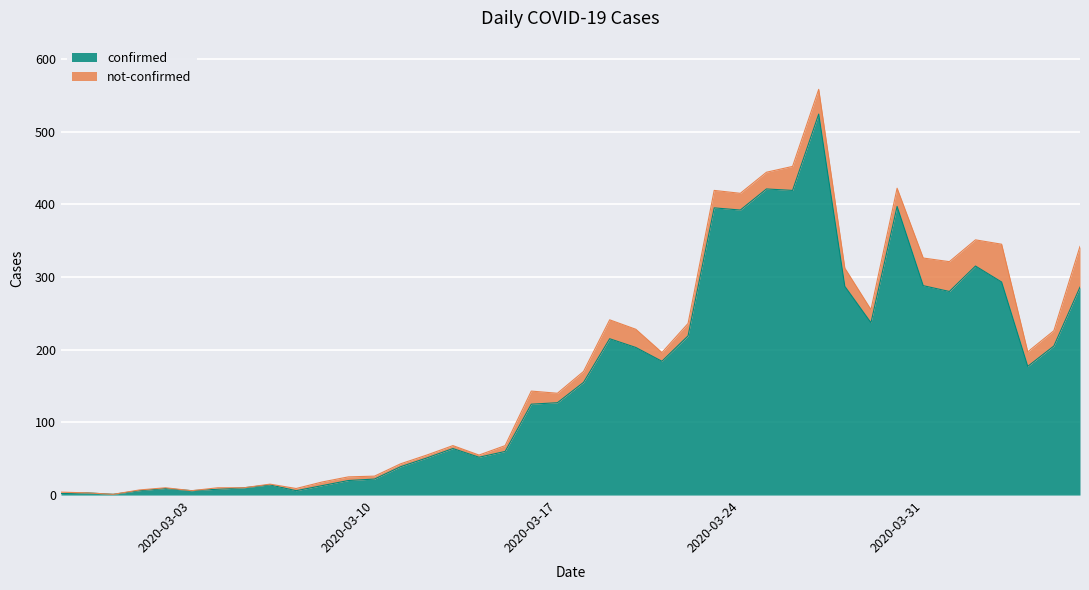

What is the sum of the values at 2020-04-06 and 2020-03-04?

294